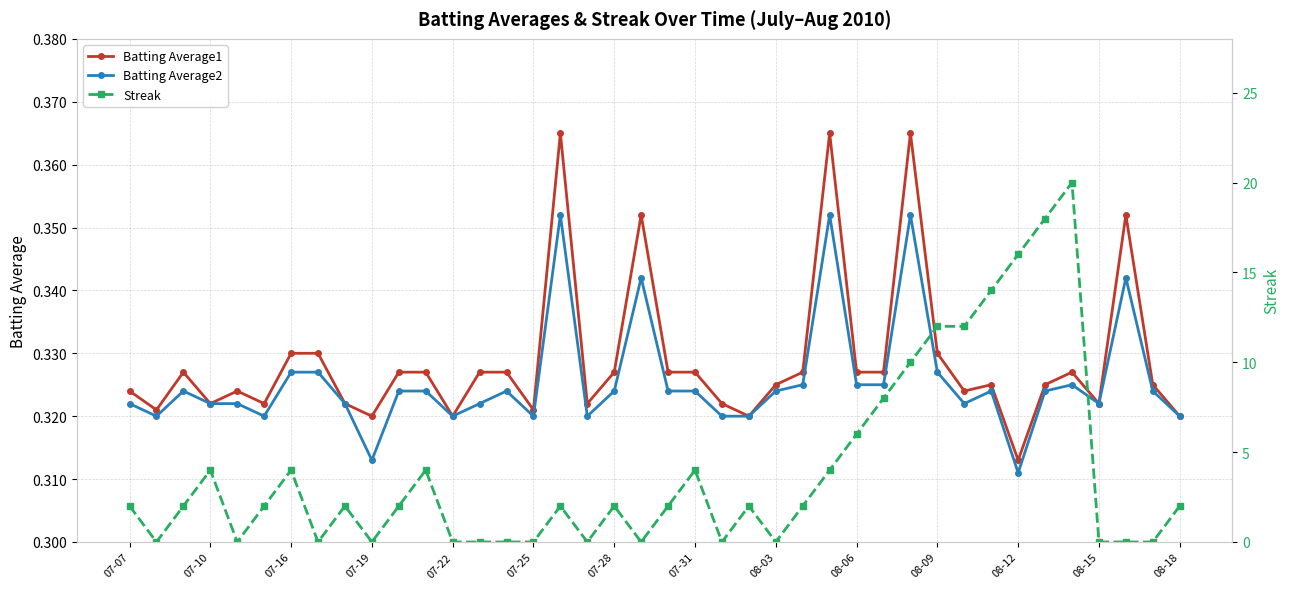

Count the Batting Average1 values in the range 0 to 1.

40